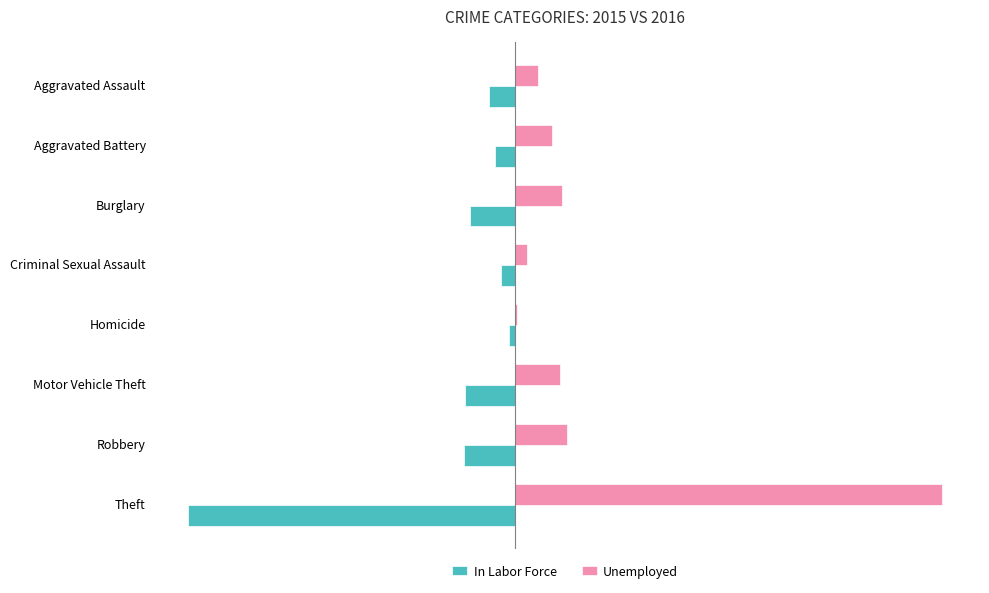

What is the sum of the Unemployed values at Robbery and Aggravated Battery?

111